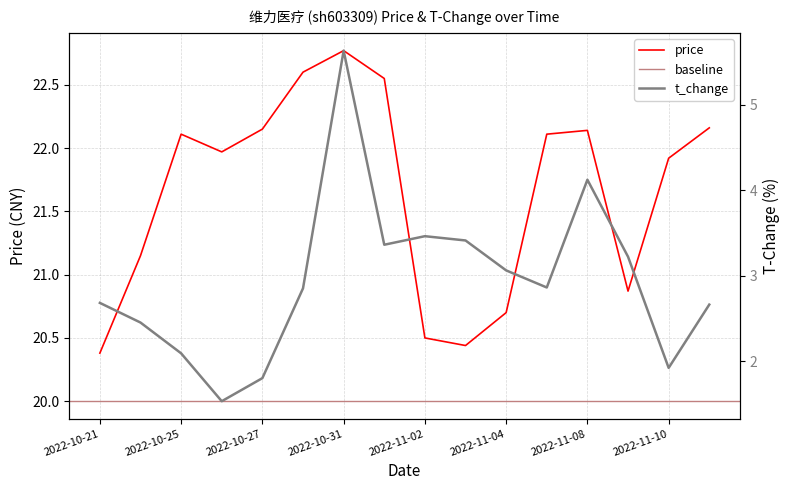

At which category does the chart reach its peak across all series?

2022-10-31